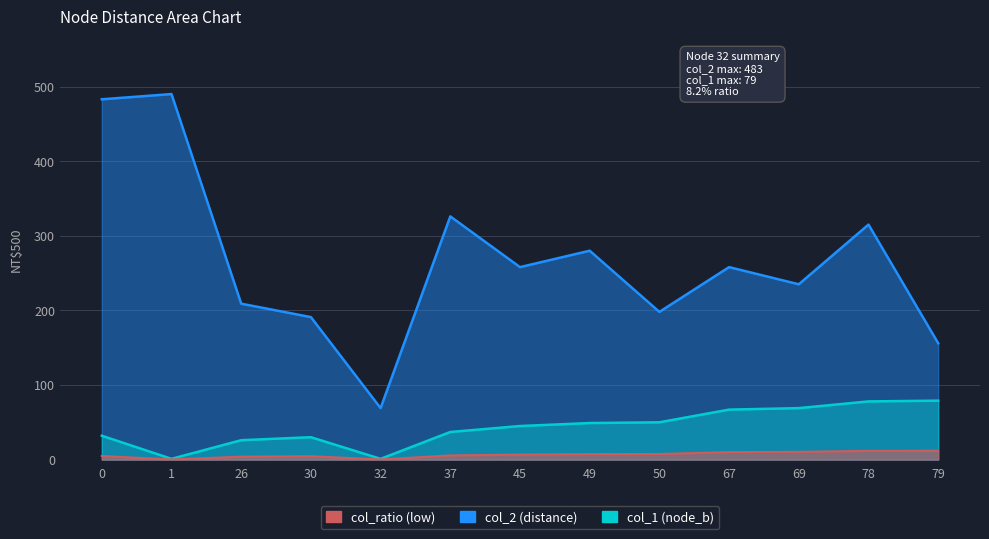

What is the sum of the col_1 (node_b) values at 37 and 67?

104